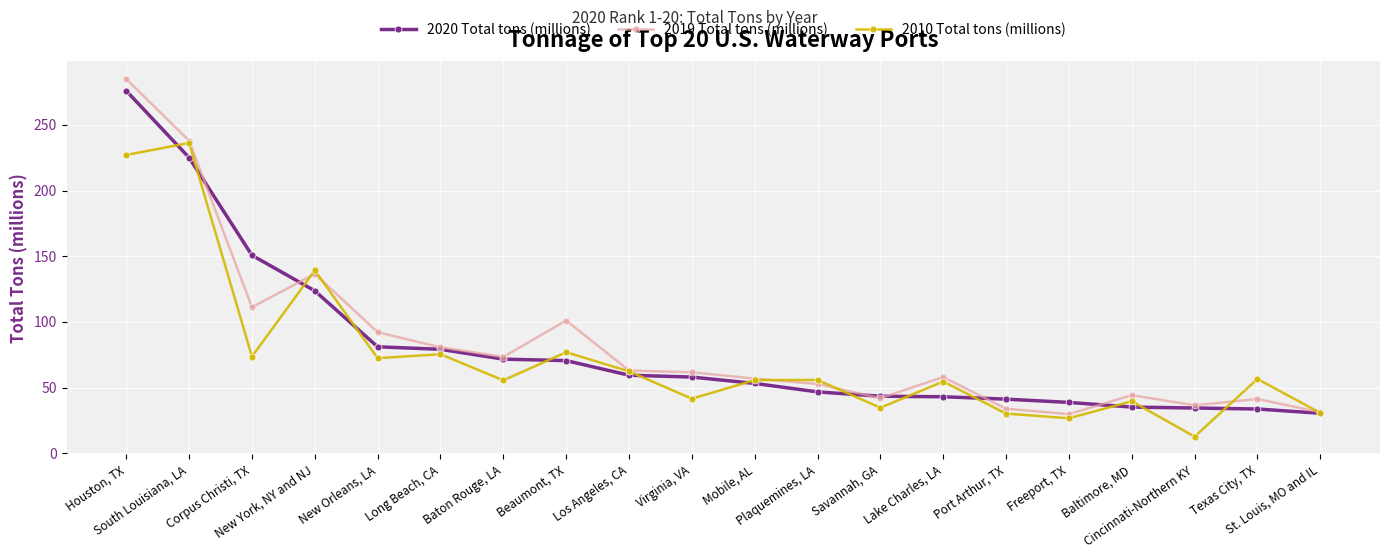

Which series has the largest range (max minus min)?

2019 Total tons (millions)